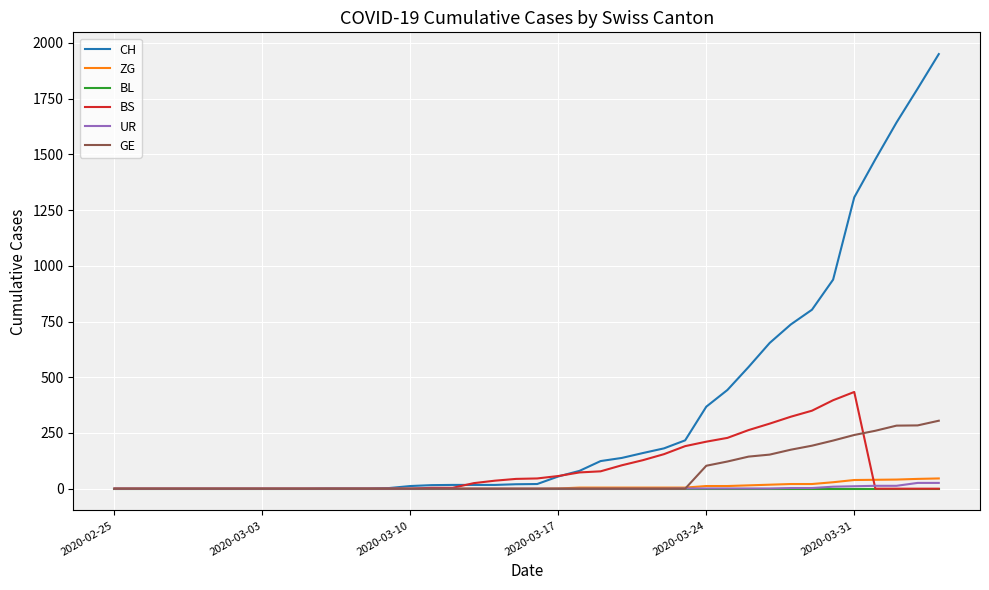

What is the highest value of the BS series?

434